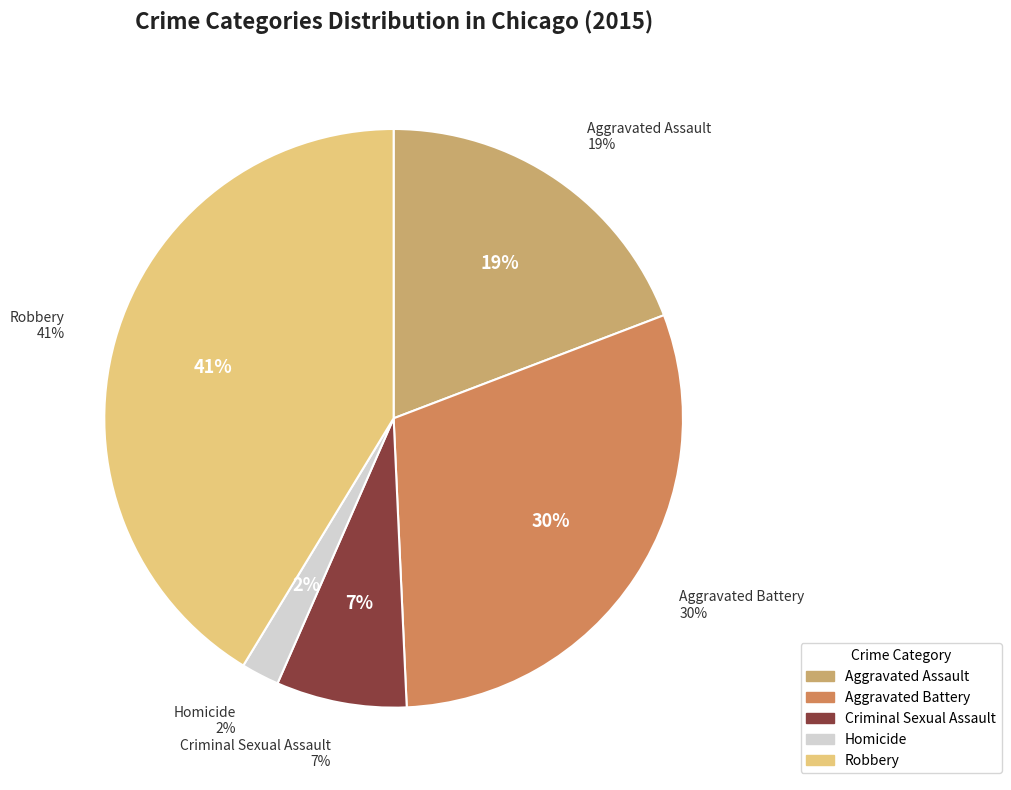

To the nearest percent, what is the average slice percentage?

20%